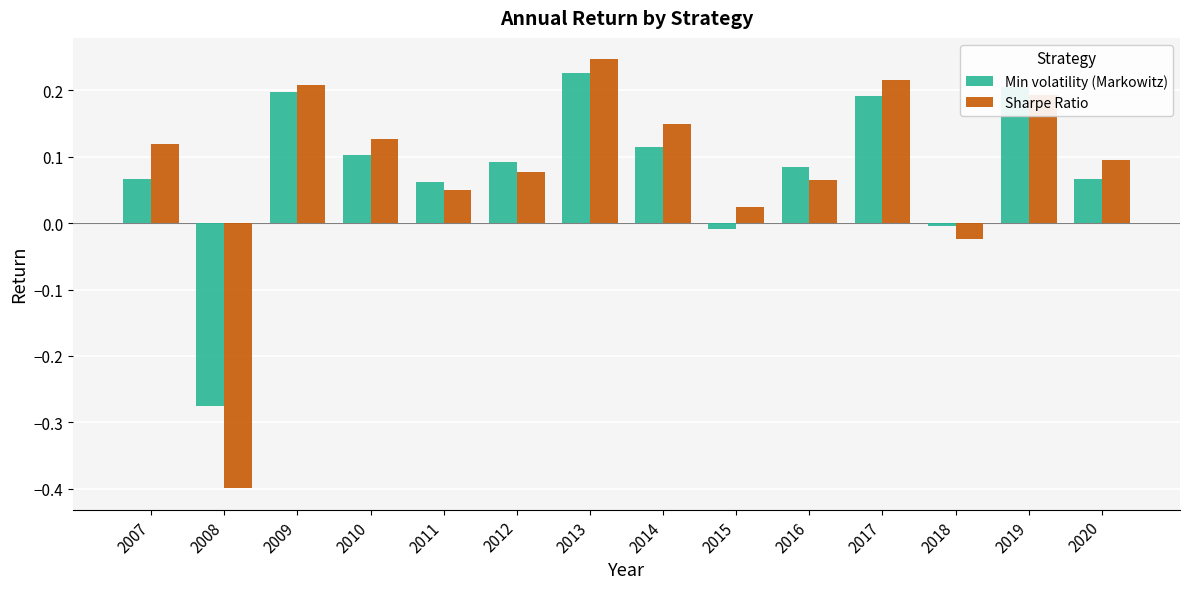

How many values in the Min volatility (Markowitz) series are below 0?

3